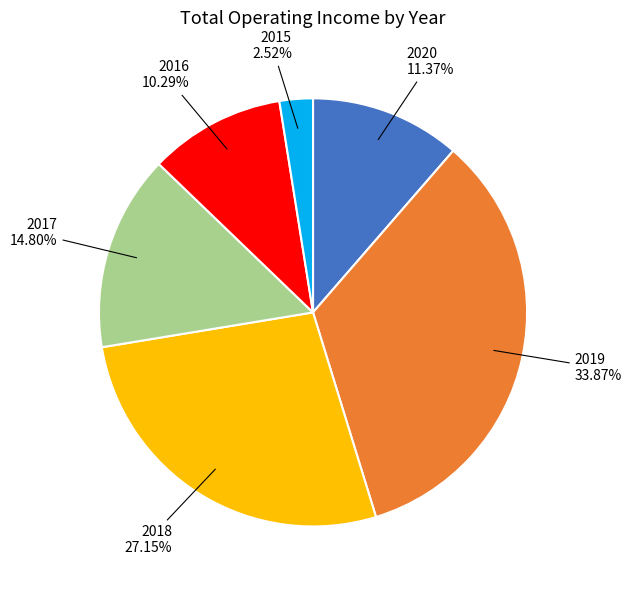

Which has a higher value, 2015 or 2017?

2017